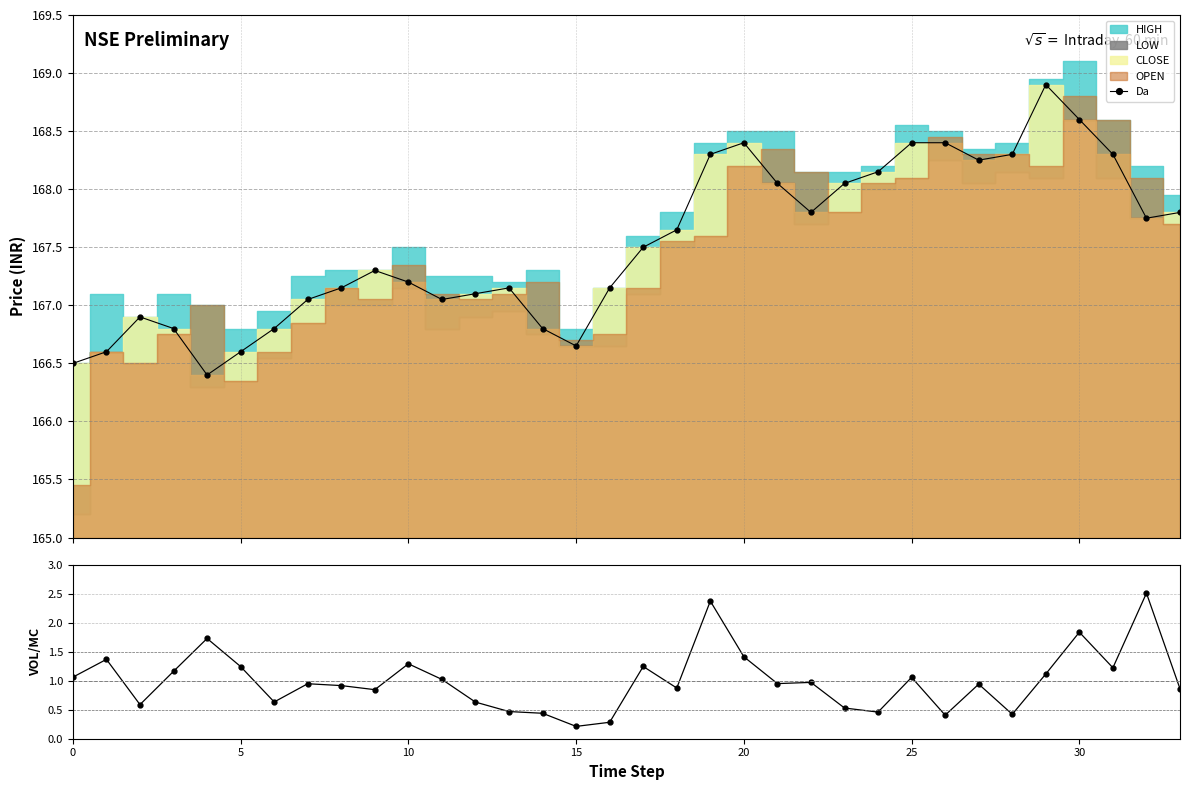

Which has a higher value, 10 or 14?

10